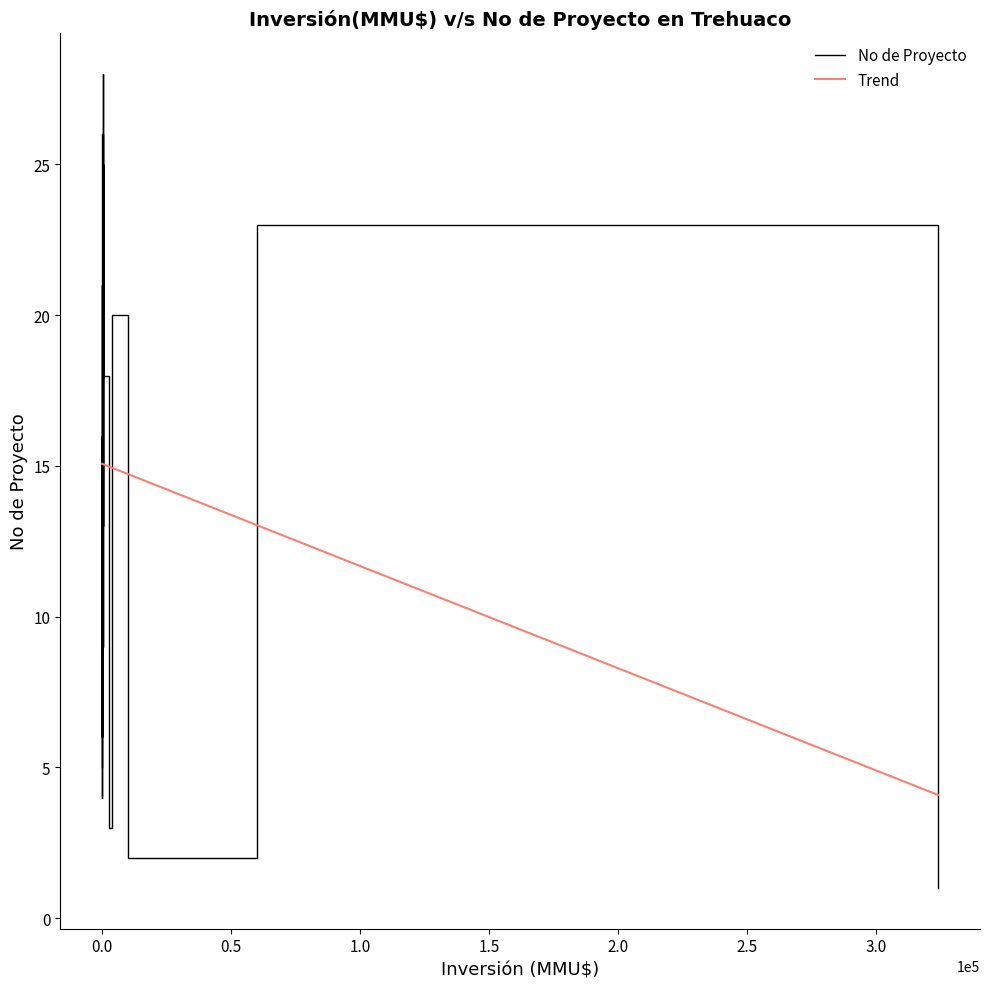

Rank the series by their average value, from lowest to highest.

Trend, No de Proyecto